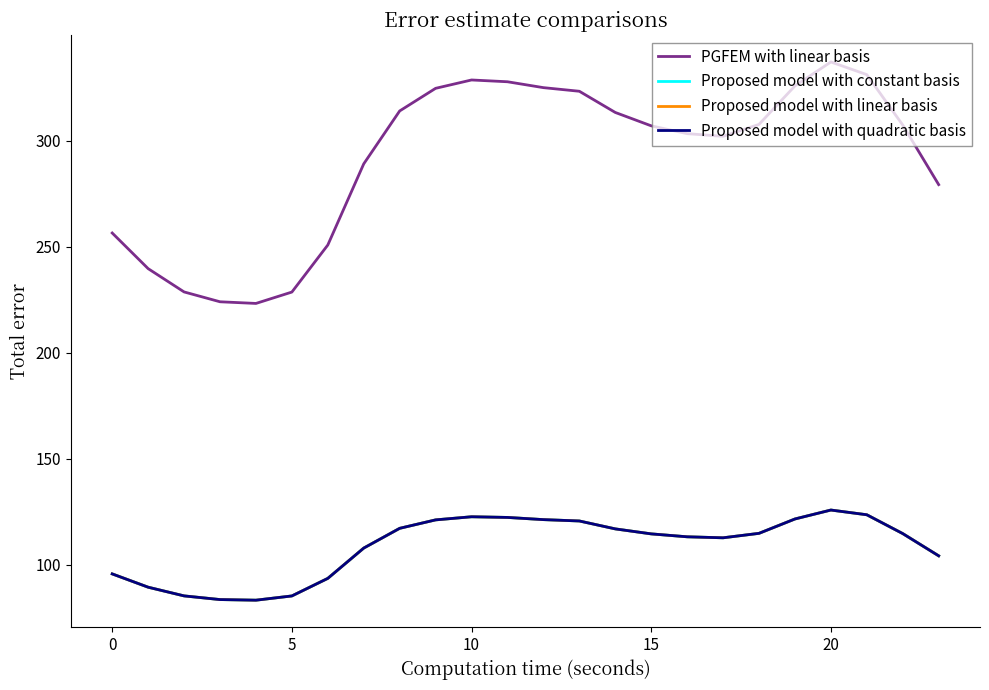

Does the chart display data point markers on the line(s)?

No